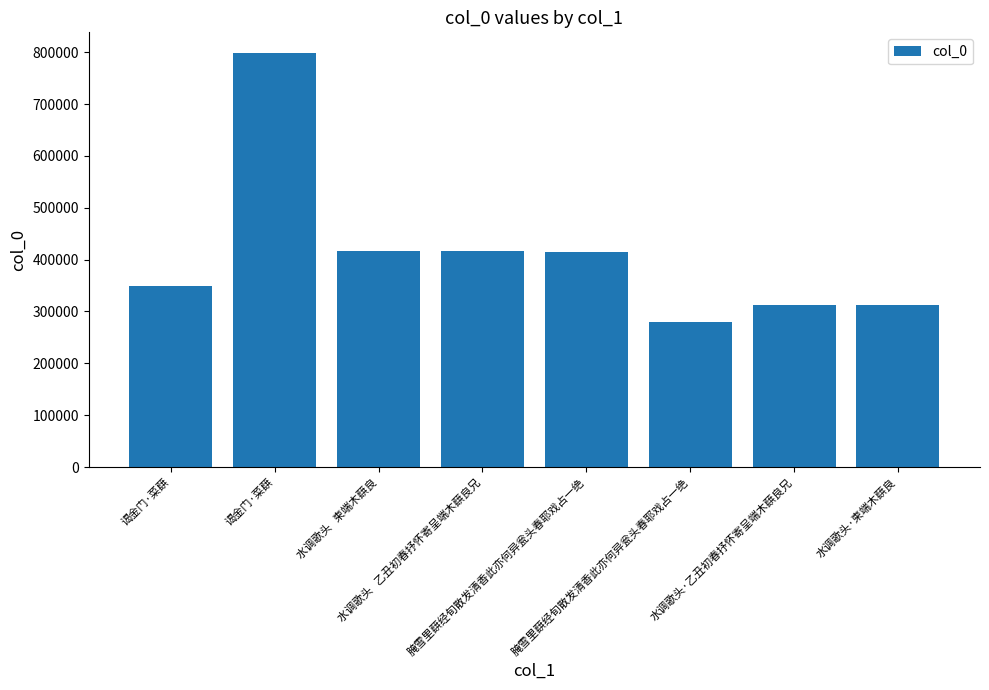

What is the difference between the maximum and minimum values?

518027